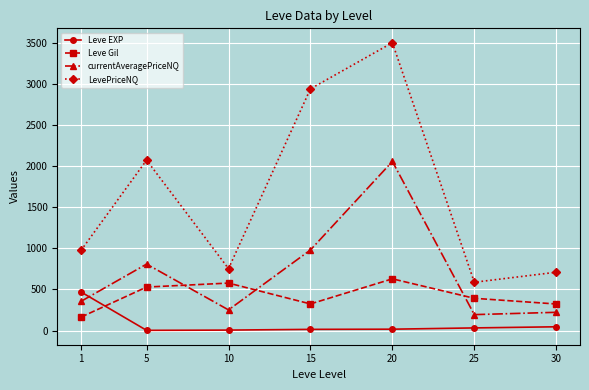

Where is the first local minimum for Leve Gil?

15